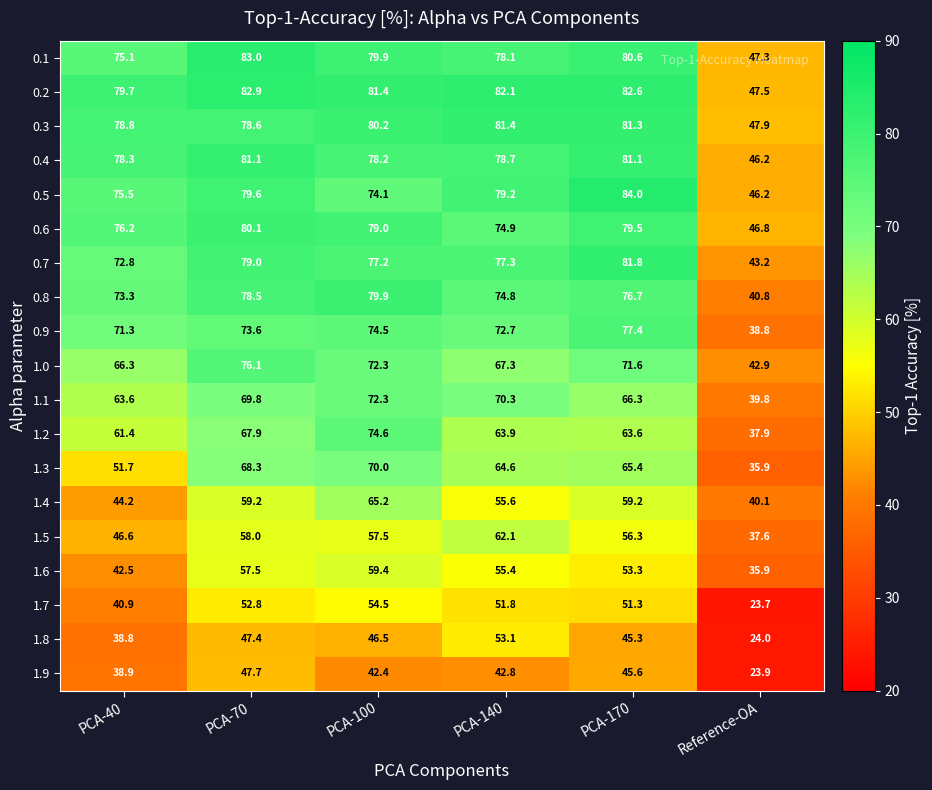

At how many categories does at least one series exceed 60?

5